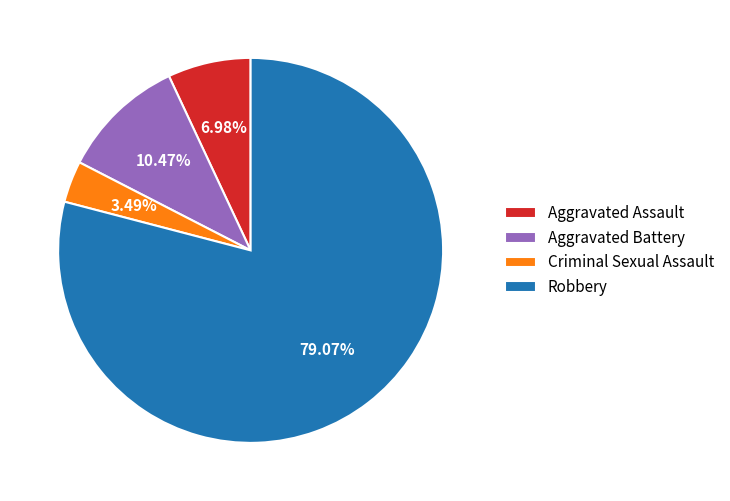

Which slice represents more than half of the pie?

Robbery